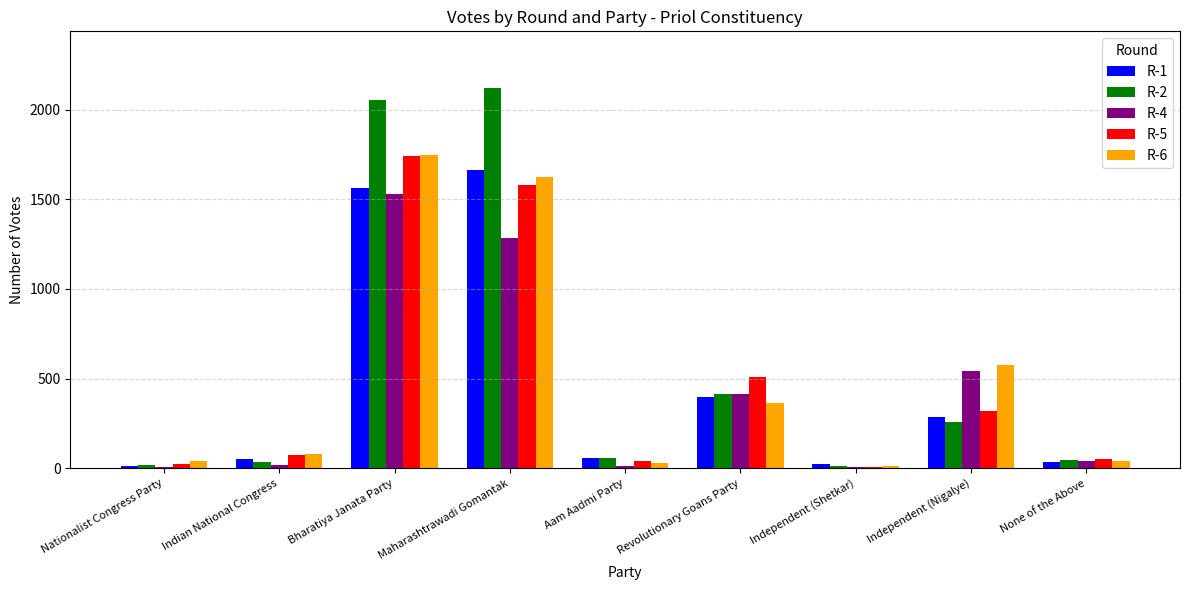

What is the sum of the R-6 values at Indian National Congress and Independent (Nigalye)?

651